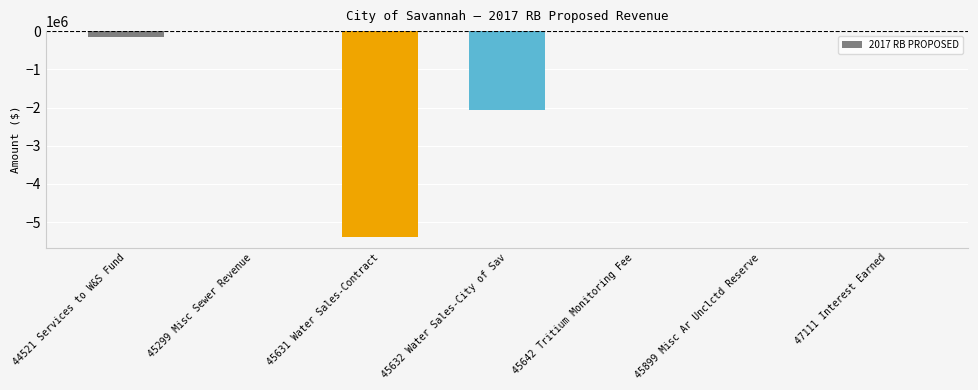

What is the sum of all values?

-7619510